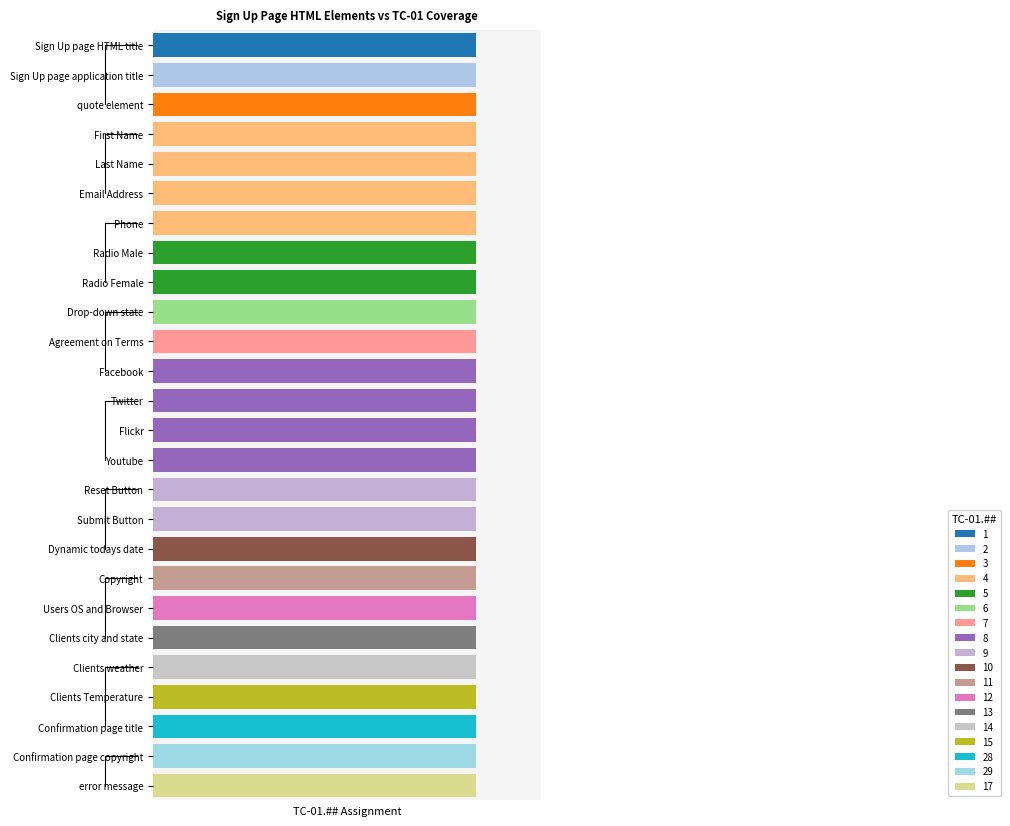

What is the maximum value shown in the chart?

29